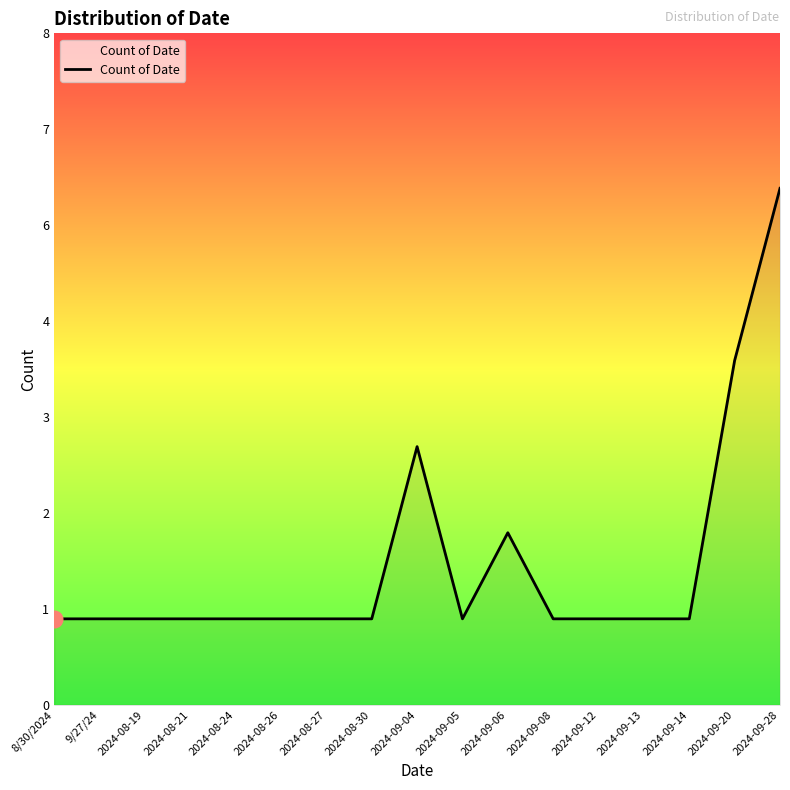

What is the label of the 8th point from the left?

2024-08-30